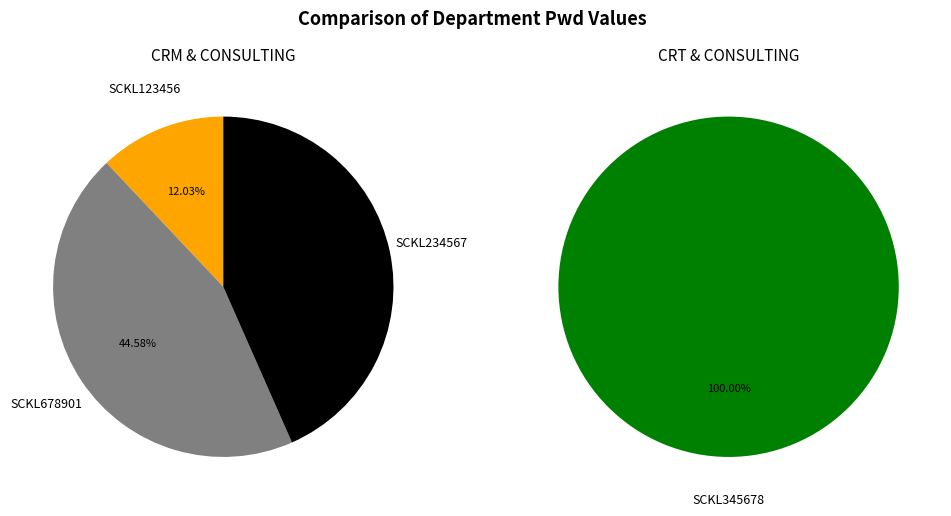

What is the change in value from CRM & CONSULTING (SCKL678901) to CRT & CONSULTING (SCKL345678)?

+22010